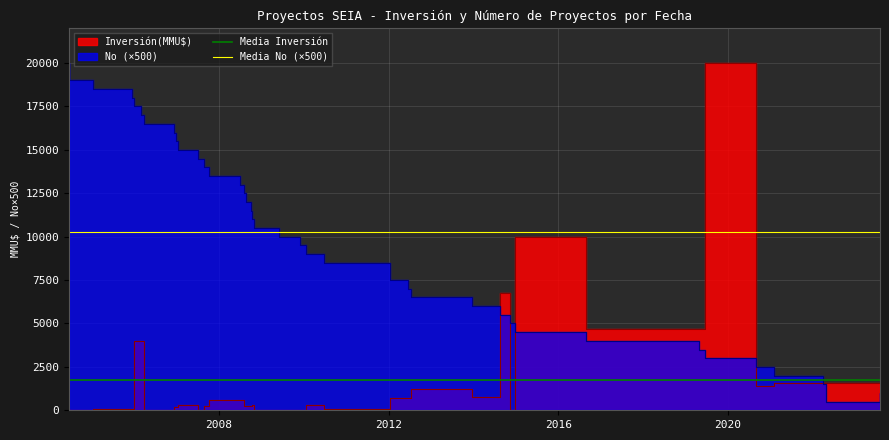

True or false: Media No (×500) has a value of 6519.7 at 2008.

False